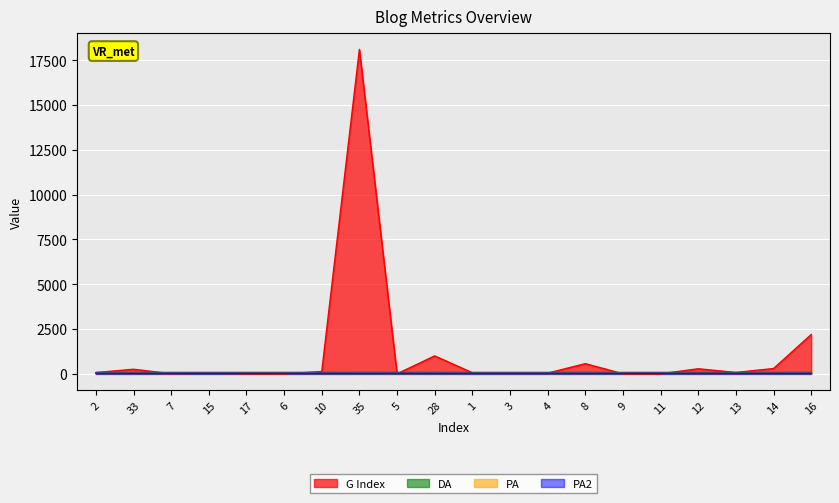

Which label corresponds to the largest value in the chart?

35